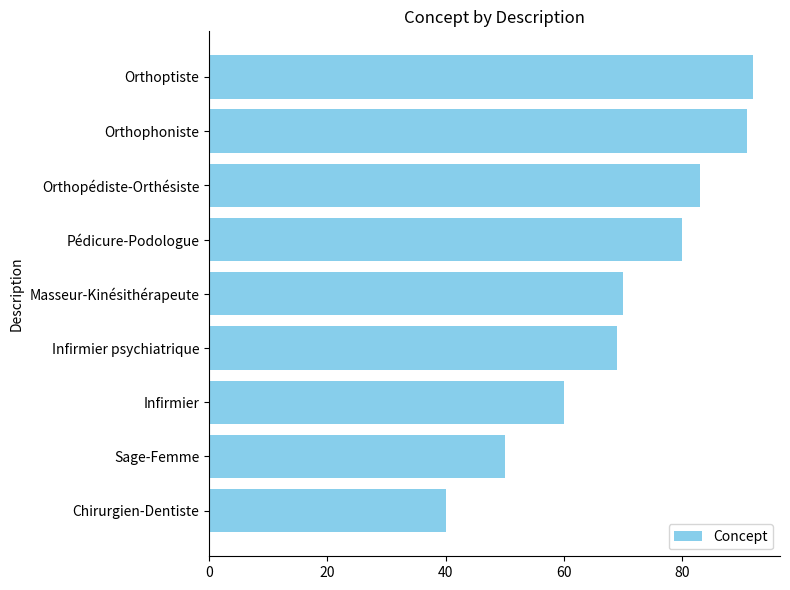

List the labels in order of value, largest first.

Orthoptiste, Orthophoniste, Orthopédiste-Orthésiste, Pédicure-Podologue, Masseur-Kinésithérapeute, Infirmier psychiatrique, Infirmier, Sage-Femme, Chirurgien-Dentiste